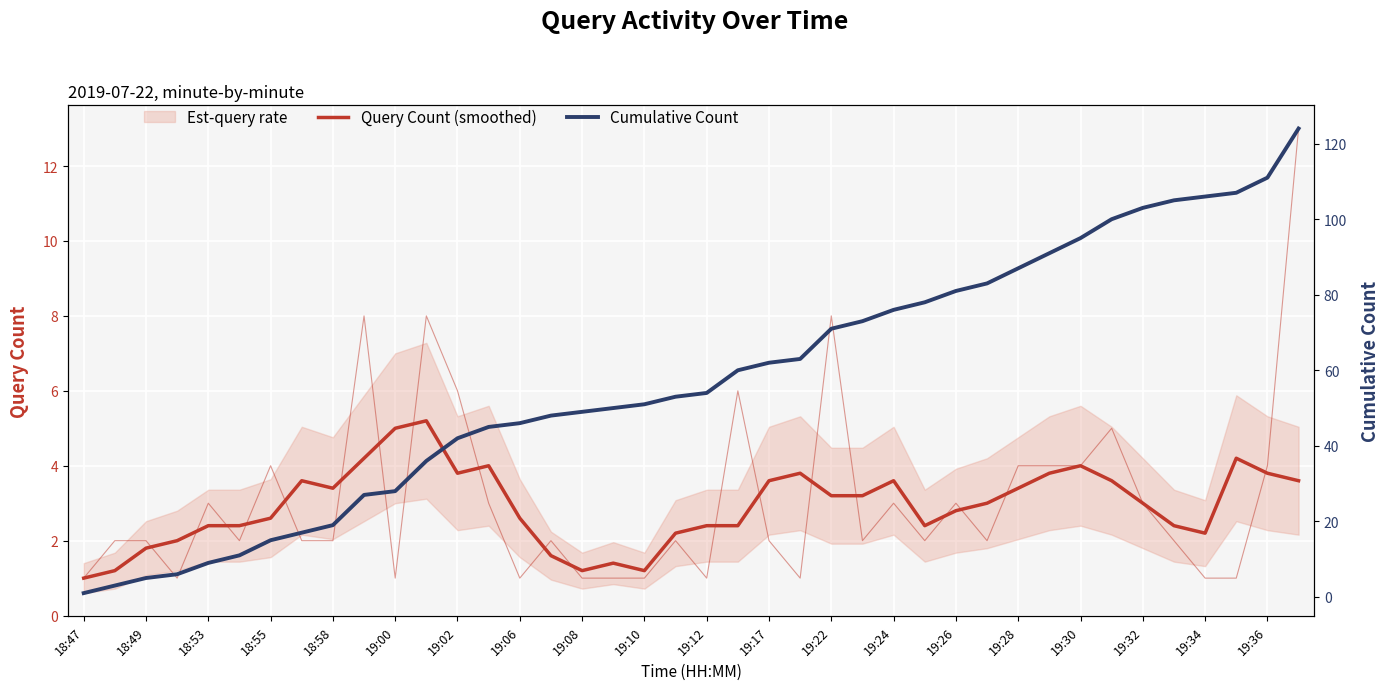

Is this an area chart (filled region under the line)?

No